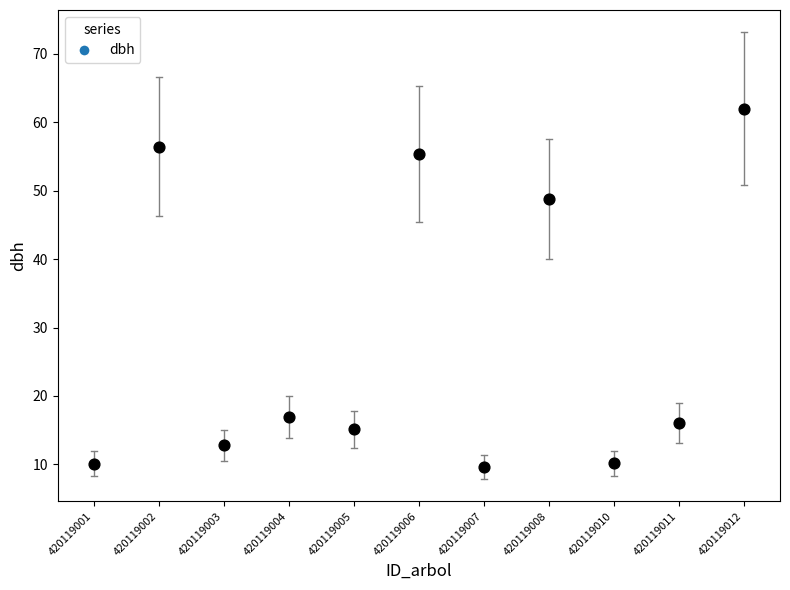

What Y value in the scatter plot is closest to 35?

48.8